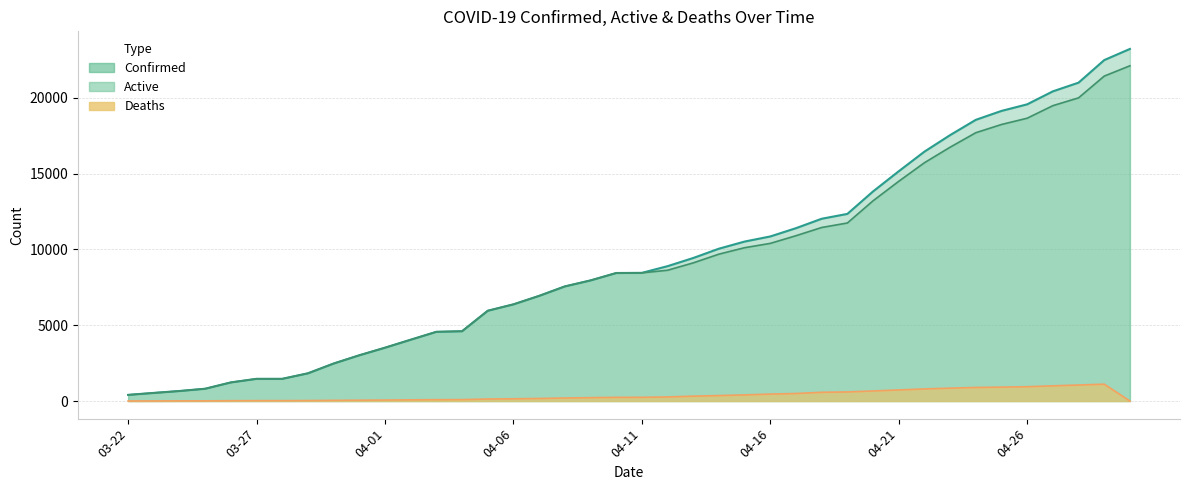

What is the average value of the Confirmed series?

9379